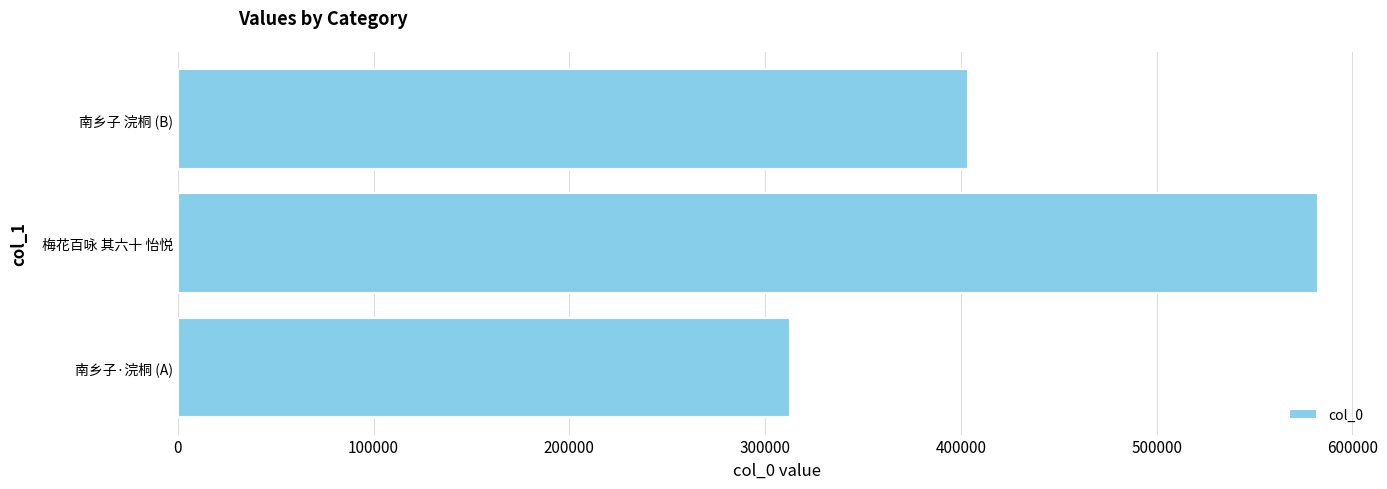

What is the sum of all values?

1299101